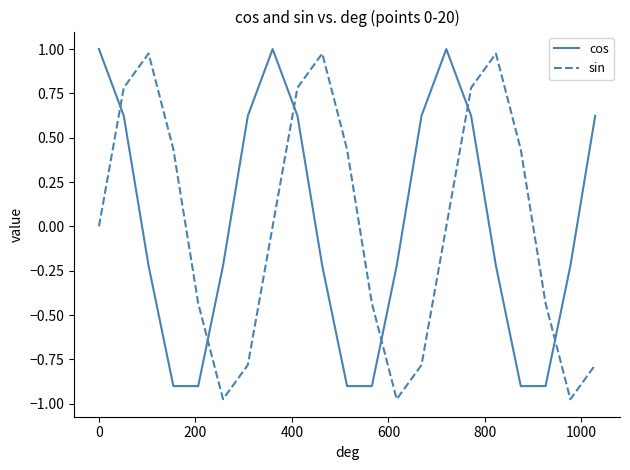

Rank the series by their maximum value, from highest to lowest.

cos, sin